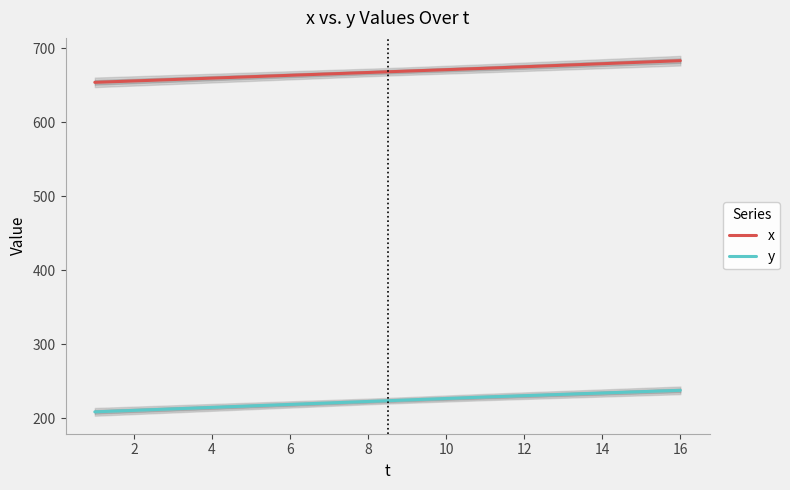

Read the x value at 14.

678.8